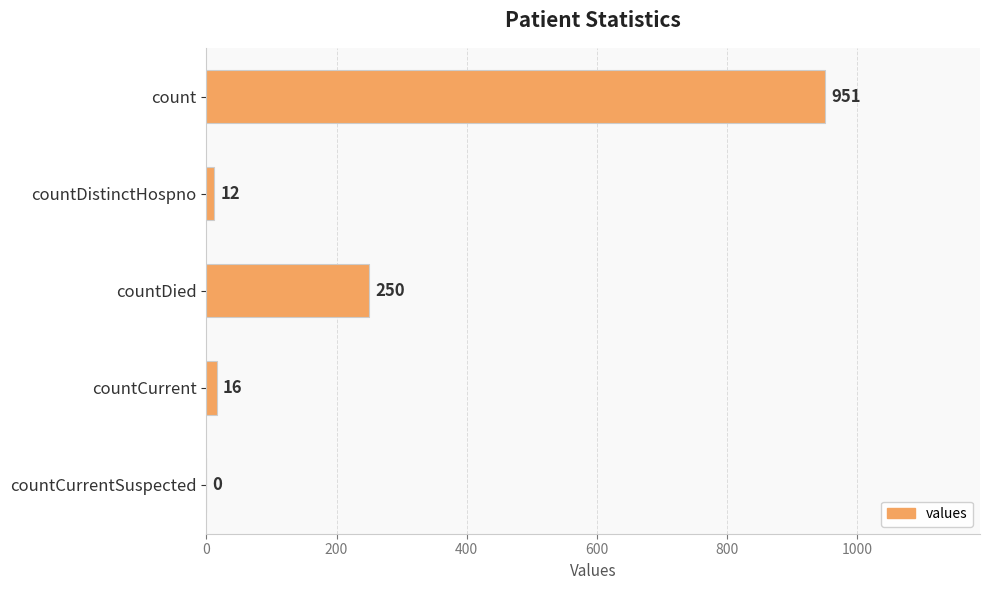

True or false: the data shows 0 at countCurrentSuspected.

True